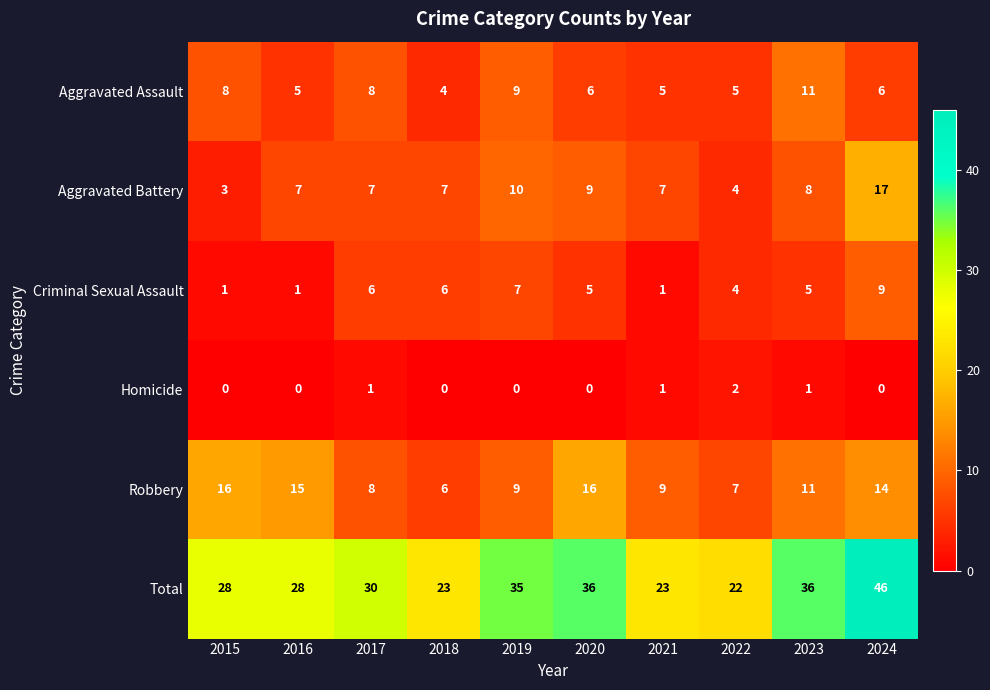

Rank the series by their maximum value, from highest to lowest.

Total, Aggravated Battery, Robbery, Aggravated Assault, Criminal Sexual Assault, Homicide